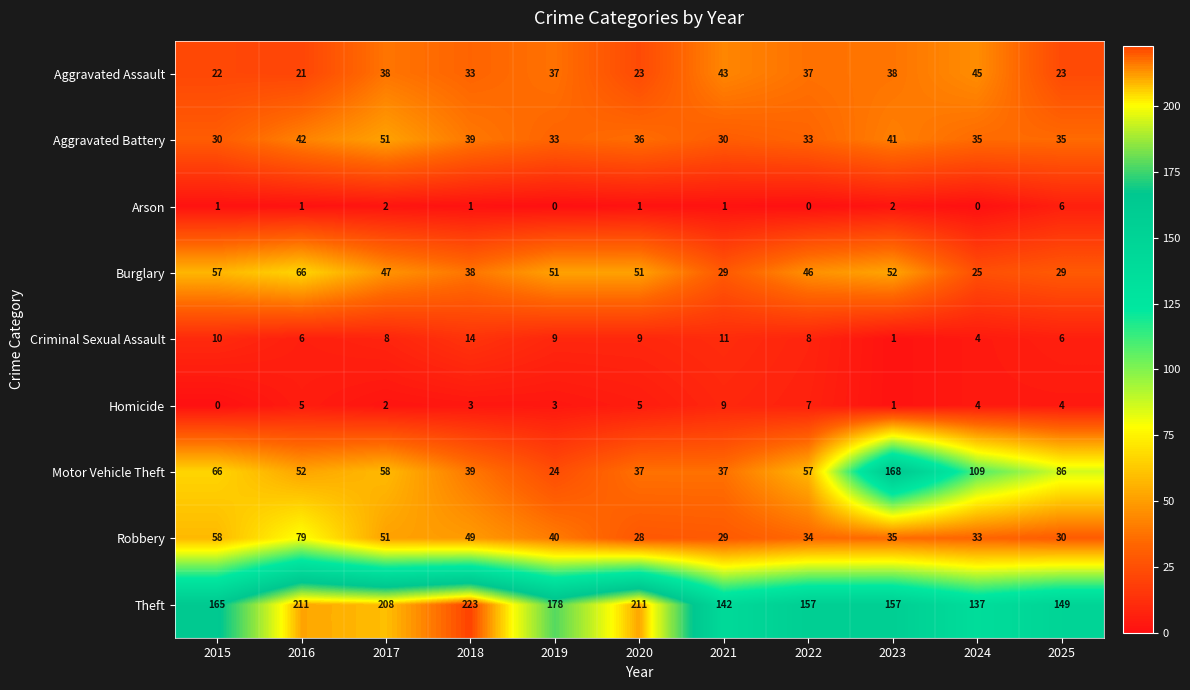

Rank the series by their maximum value, from highest to lowest.

Theft, Motor Vehicle Theft, Robbery, Burglary, Aggravated Battery, Aggravated Assault, Criminal Sexual Assault, Homicide, Arson